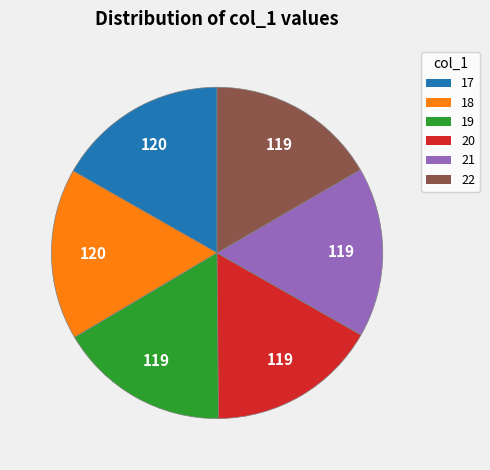

Combined, do 20 and 19 account for over 50%?

No